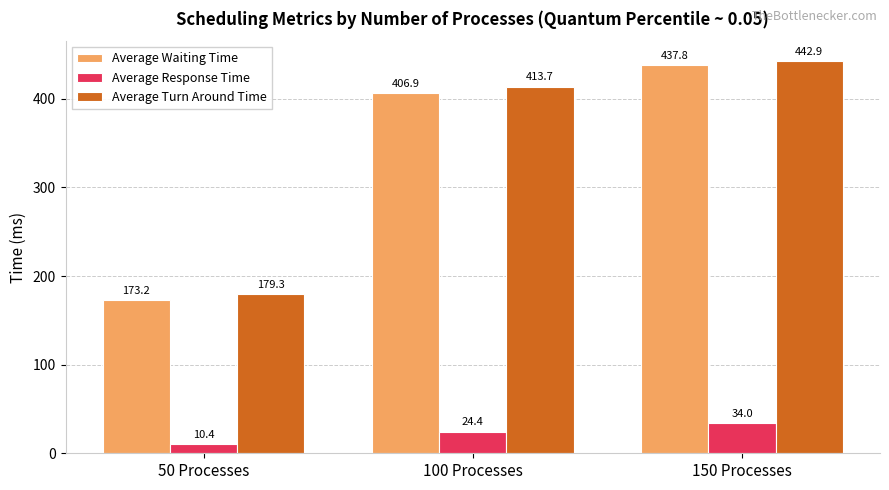

What is the smallest value displayed?

10.4